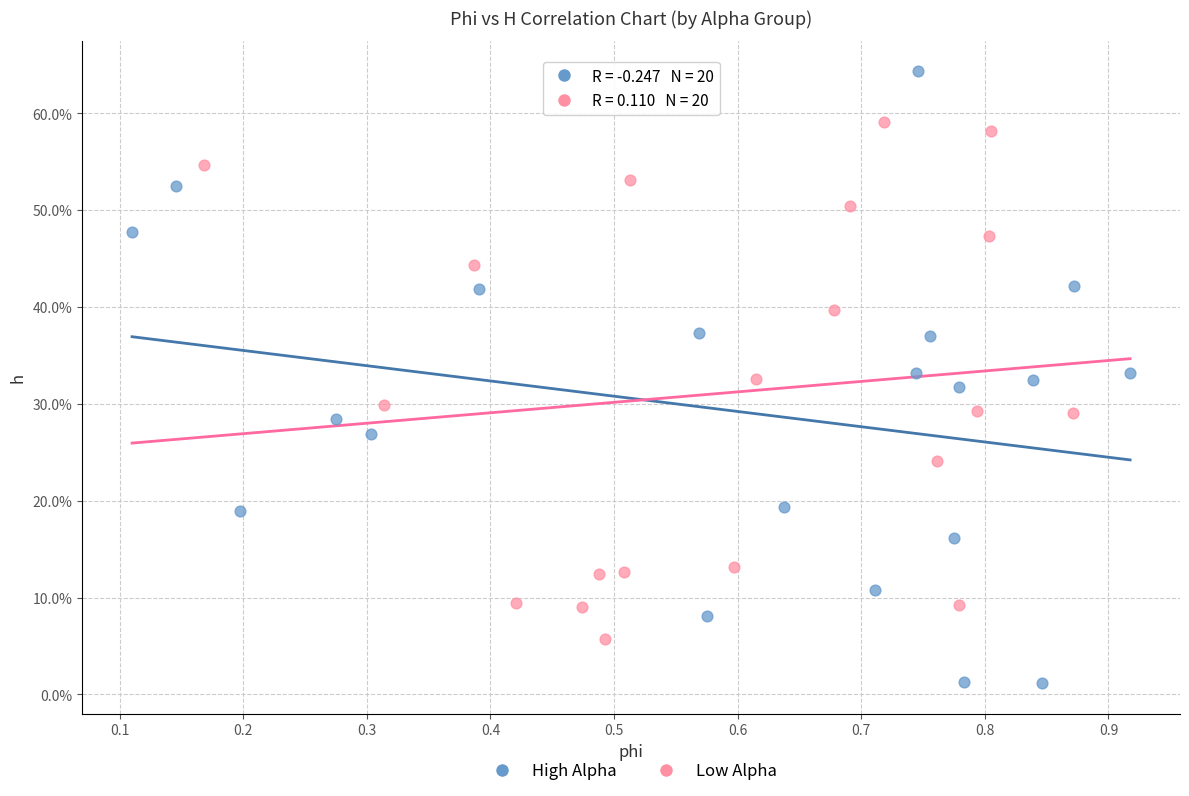

What are all the series names shown in the legend?

High Alpha, Low Alpha